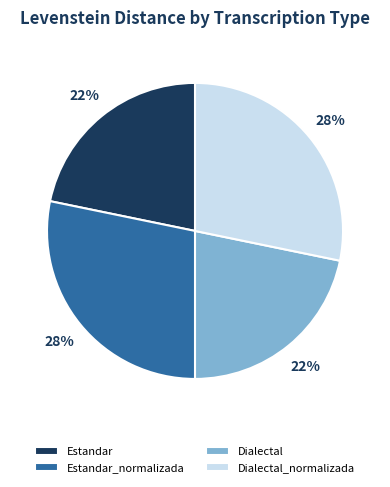

Does Dialectal account for over 50% of the chart?

No